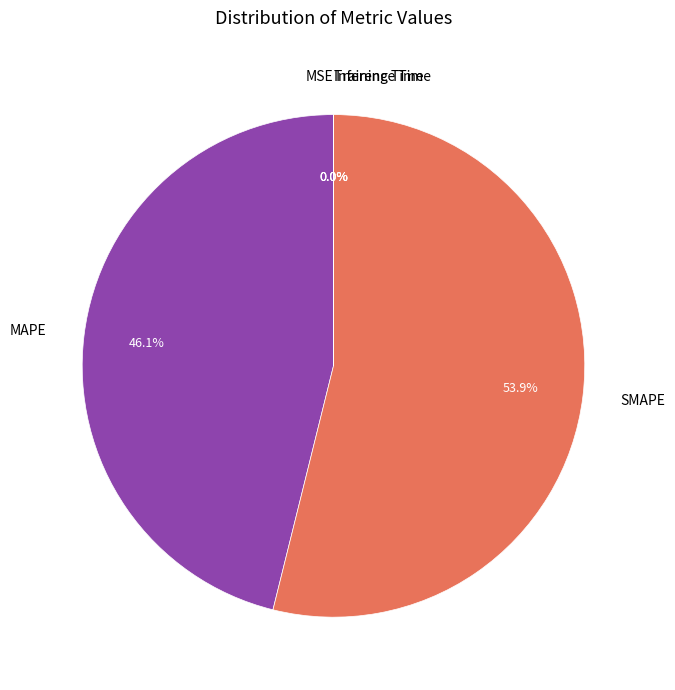

What portion of the pie excludes MAPE?

53.9%